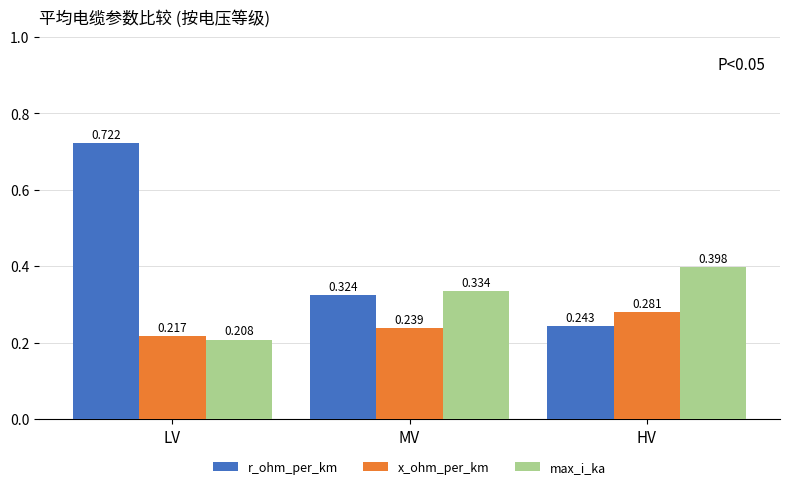

At which label does max_i_ka reach its minimum?

LV